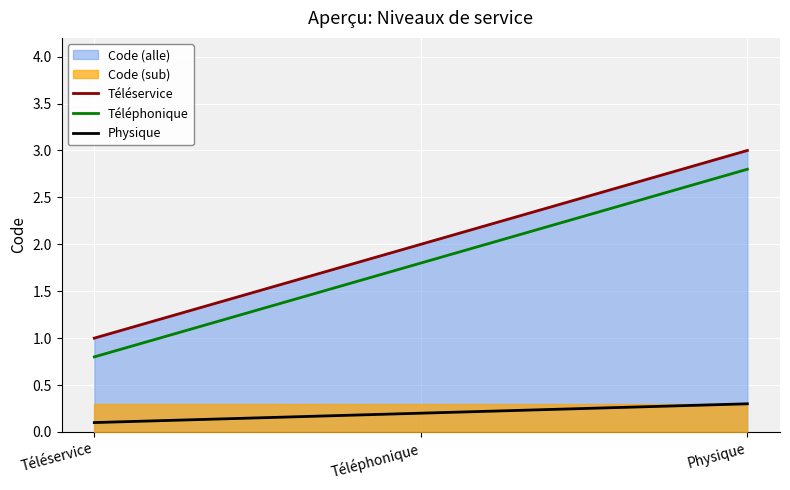

What is the value of the Téléservice point at the 3rd from the left?

3.0